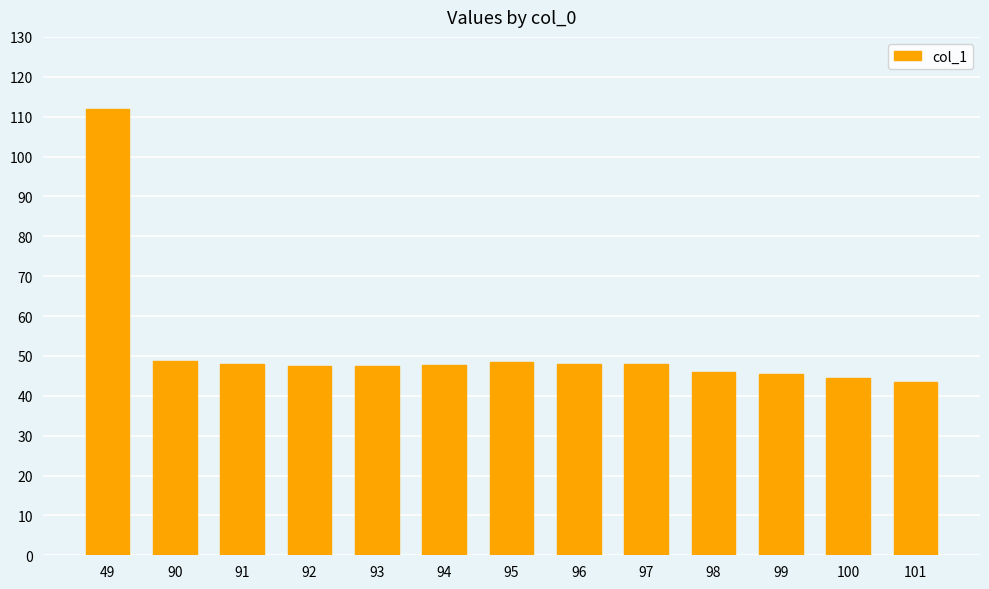

What is the value of the 1st bar from the left?

111.9